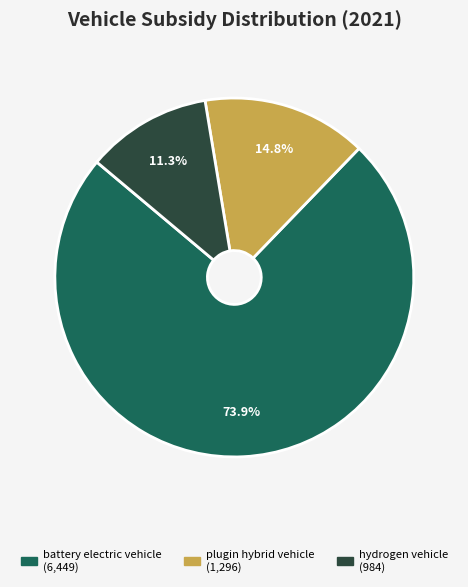

How many segments does this pie chart have?

3